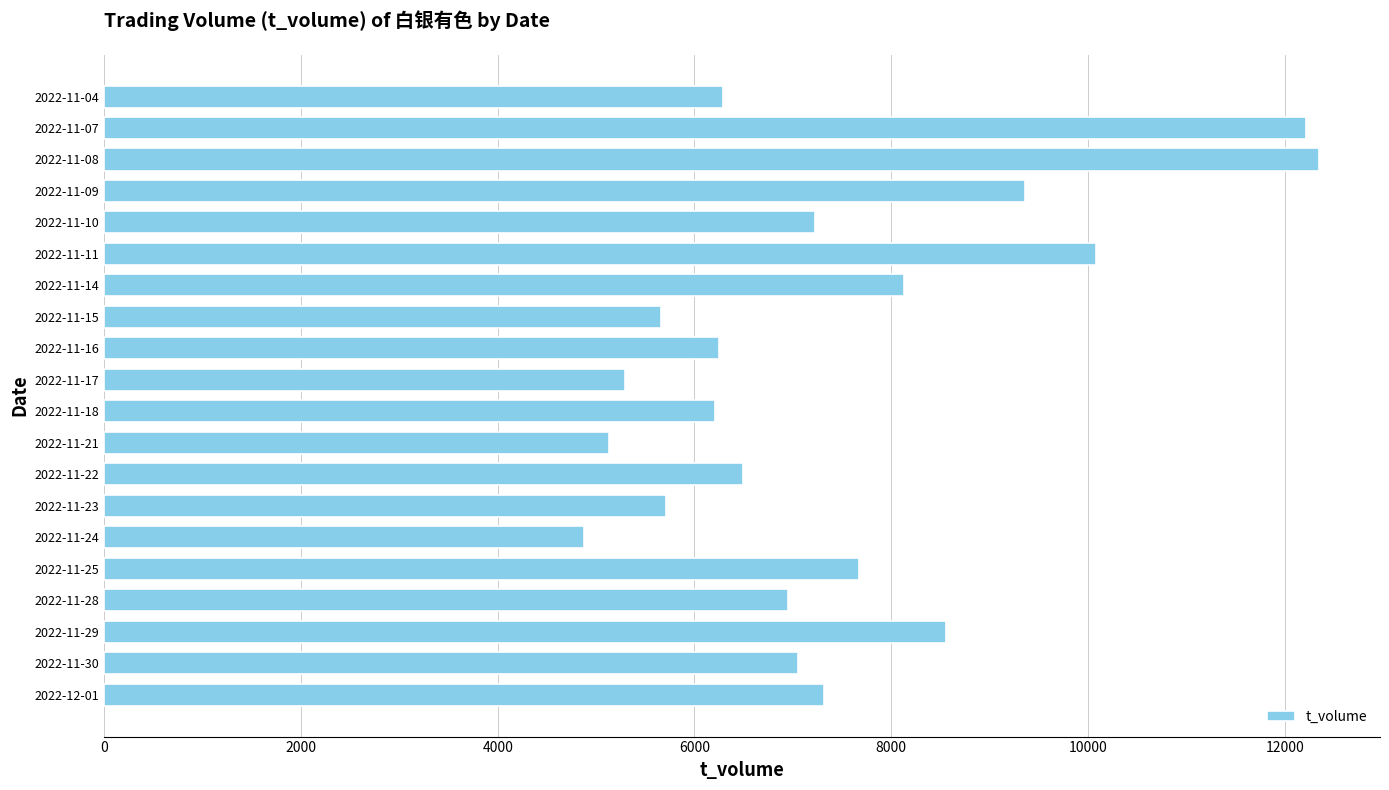

The value at 2022-12-01 is 11006. True or false?

False